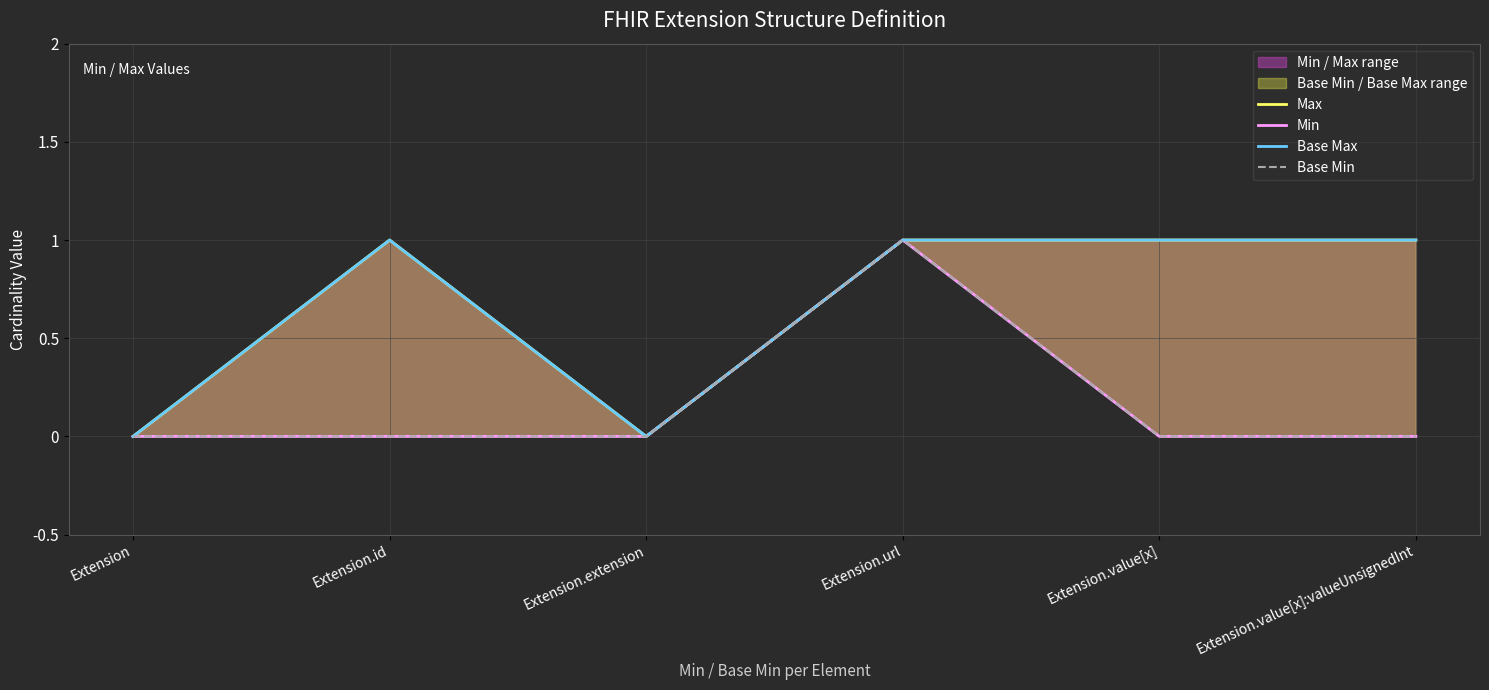

What is the sum of the Max values at Extension.id and Extension?

1